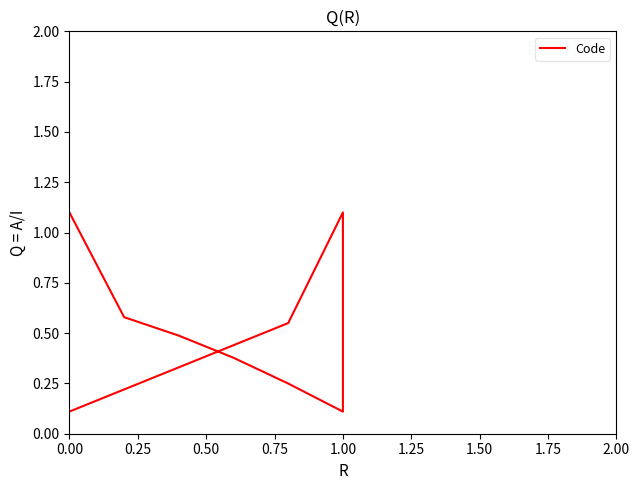

True or false: the data has more than 0 interior local peaks.

True